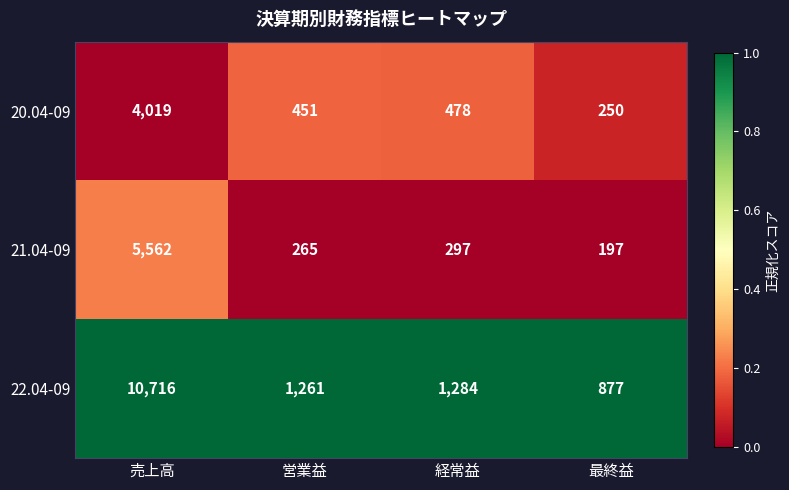

Where is 20.04-09 nearest to the value 2134?

経常益